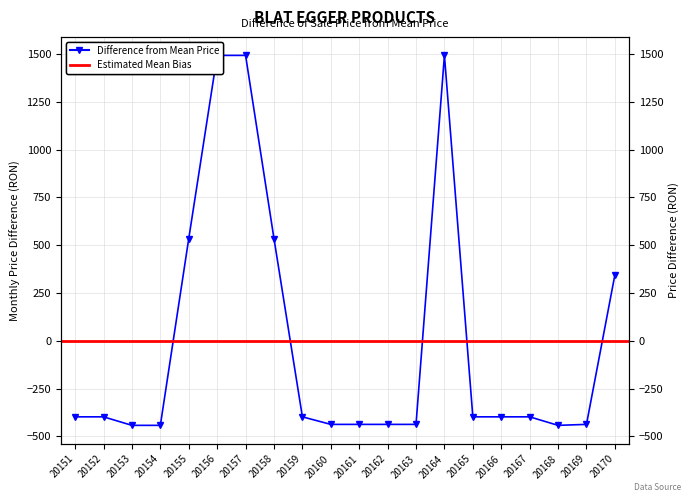

How many values are below zero?

14